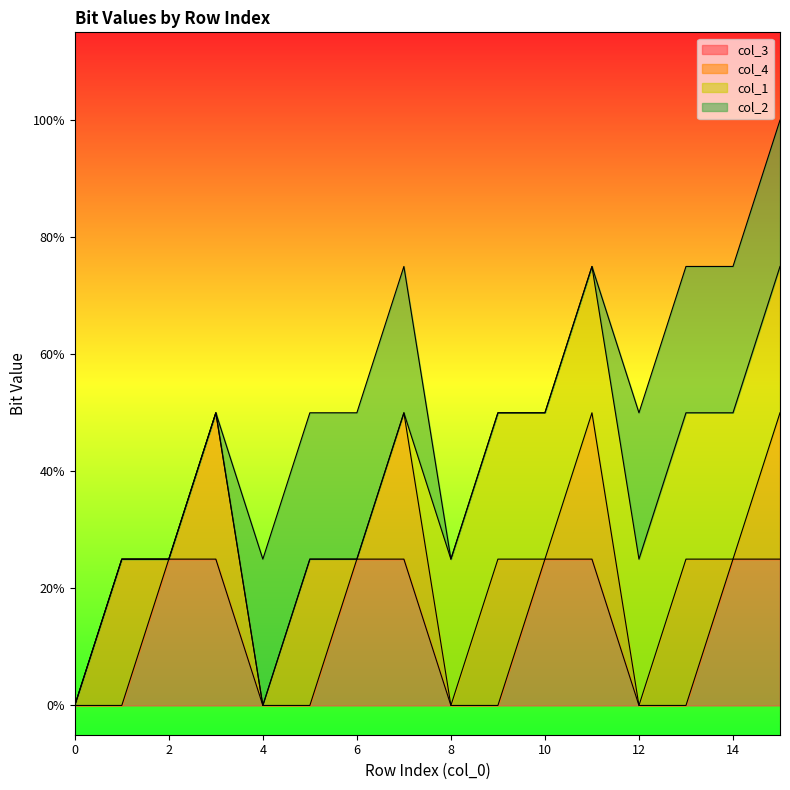

Rank the series at 8 from highest to lowest value.

col_1, col_3, col_4, col_2